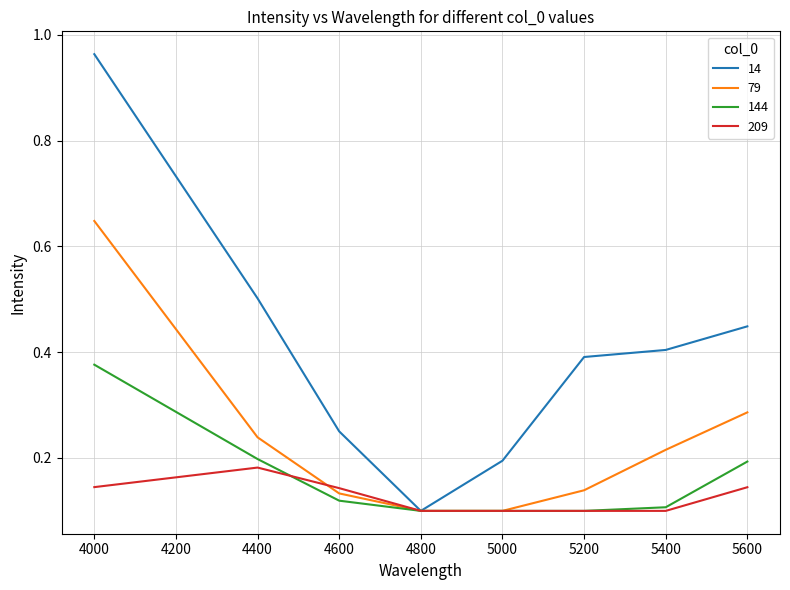

The 209 series shows 0.2 at 4400. True or false?

True